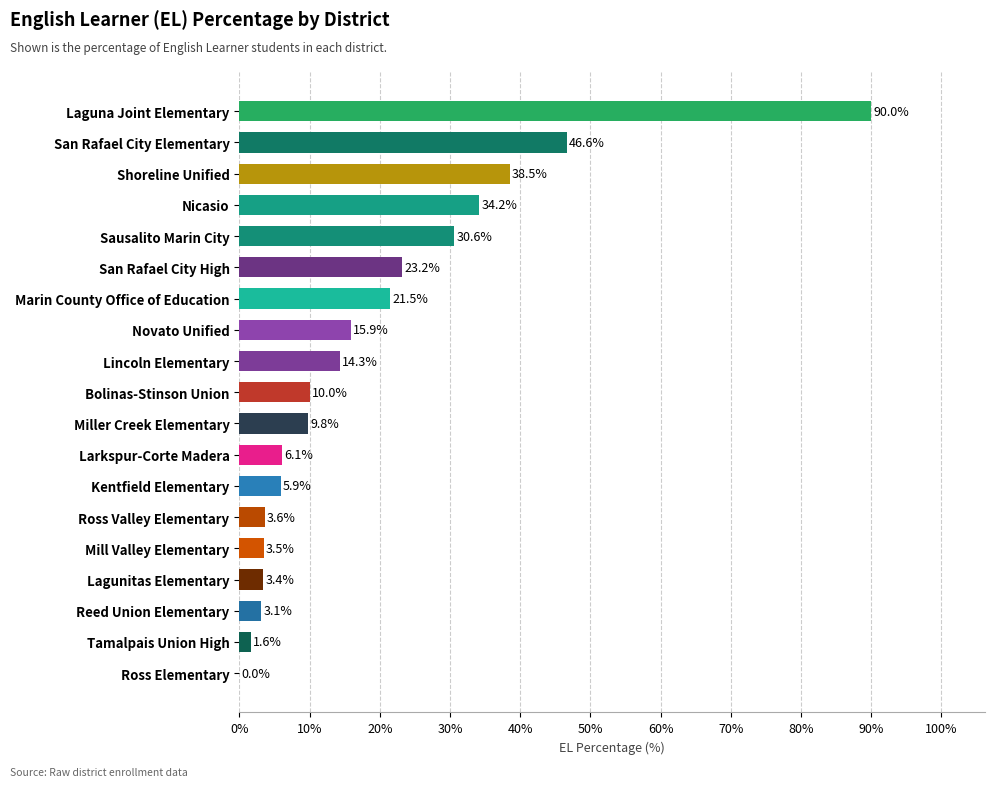

The value at Shoreline Unified is 38.5. True or false?

True